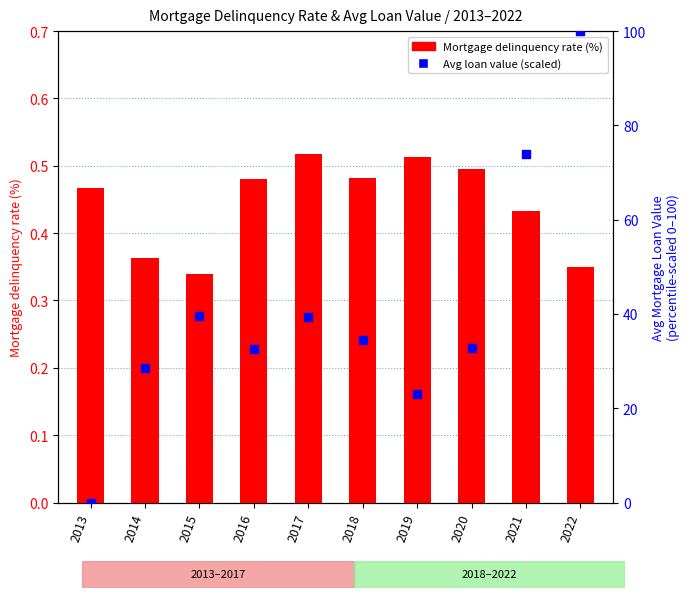

Which series has the widest spread of Y values?

Avg Mortgage Loan Value (scaled 0-100)